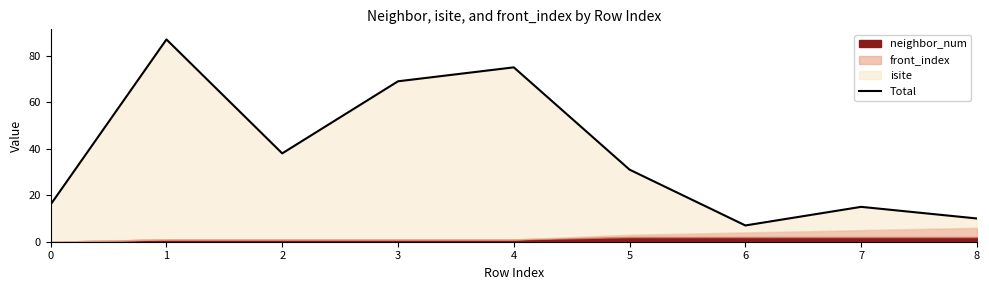

What is the value of the 1st point from the left?

16